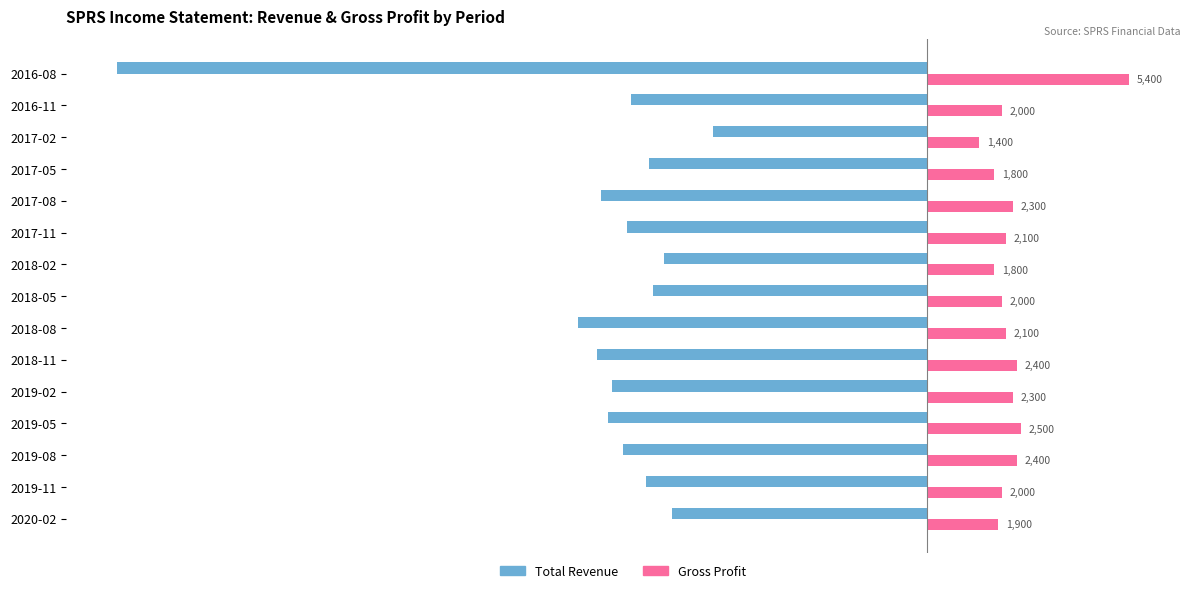

Is it true that Total Revenue equals -11560 at 2019-05?

False